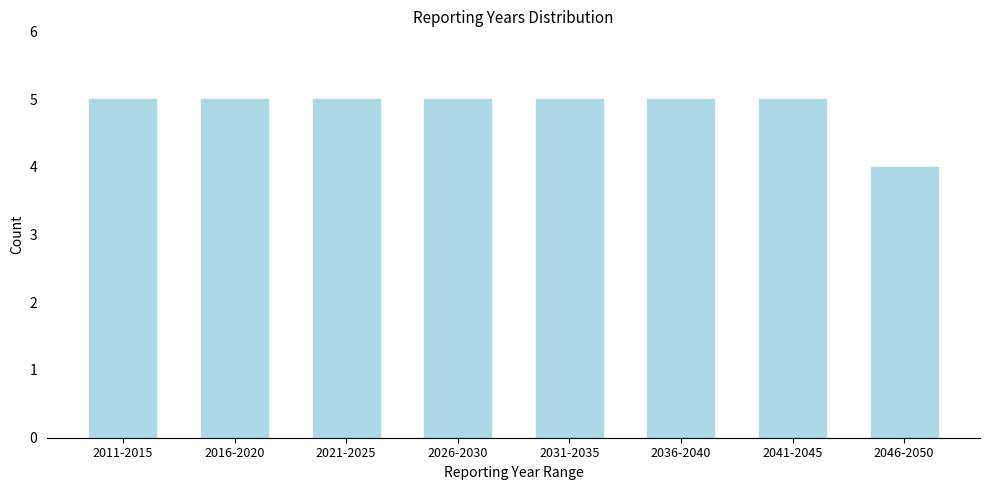

Reading left to right, transcribe all the data shown in this chart.

5	5	5	5	5	5	5	4